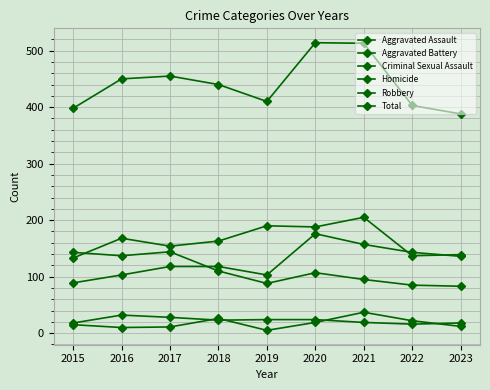

Does the chart display data point markers on the line(s)?

Yes